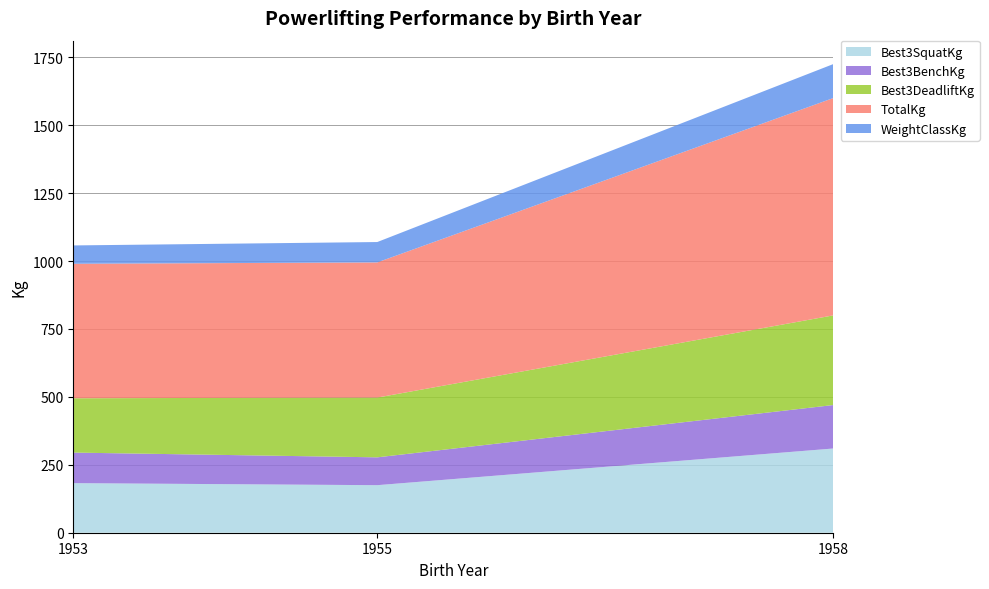

Reading left to right, what are all the values shown in this chart?

Best3SquatKg: 1953=182.5	1955=175.0	1958=310.0
Best3BenchKg: 1953=112.5	1955=102.5	1958=160.0
Best3DeadliftKg: 1953=200.0	1955=220.0	1958=330.0
TotalKg: 1953=495.0	1955=497.5	1958=800.0
WeightClassKg: 1953=67.5	1955=75.0	1958=125.0